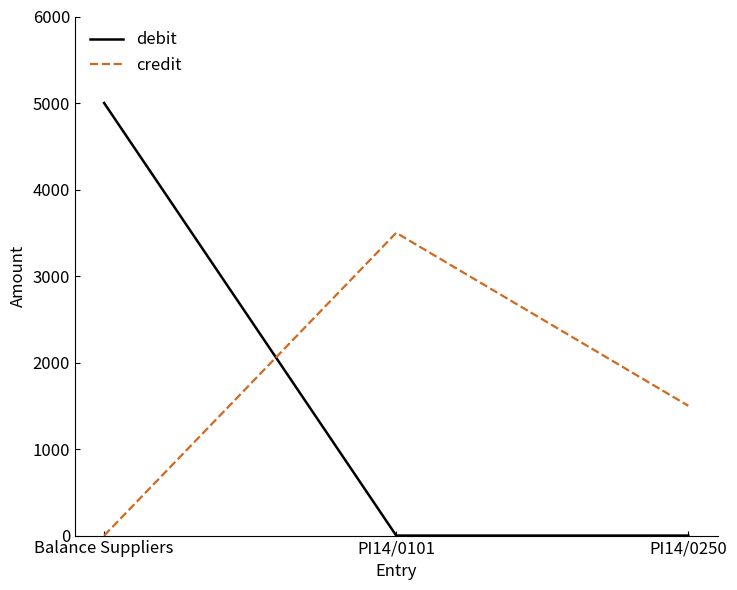

The credit series shows 0 at Balance Suppliers. True or false?

True